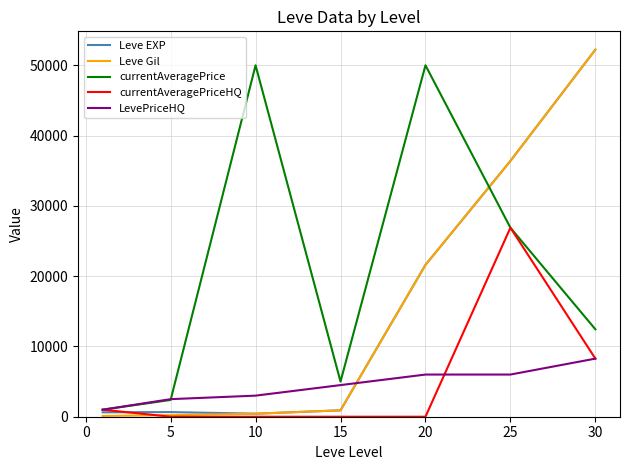

Which series has the largest total across all categories?

currentAveragePrice